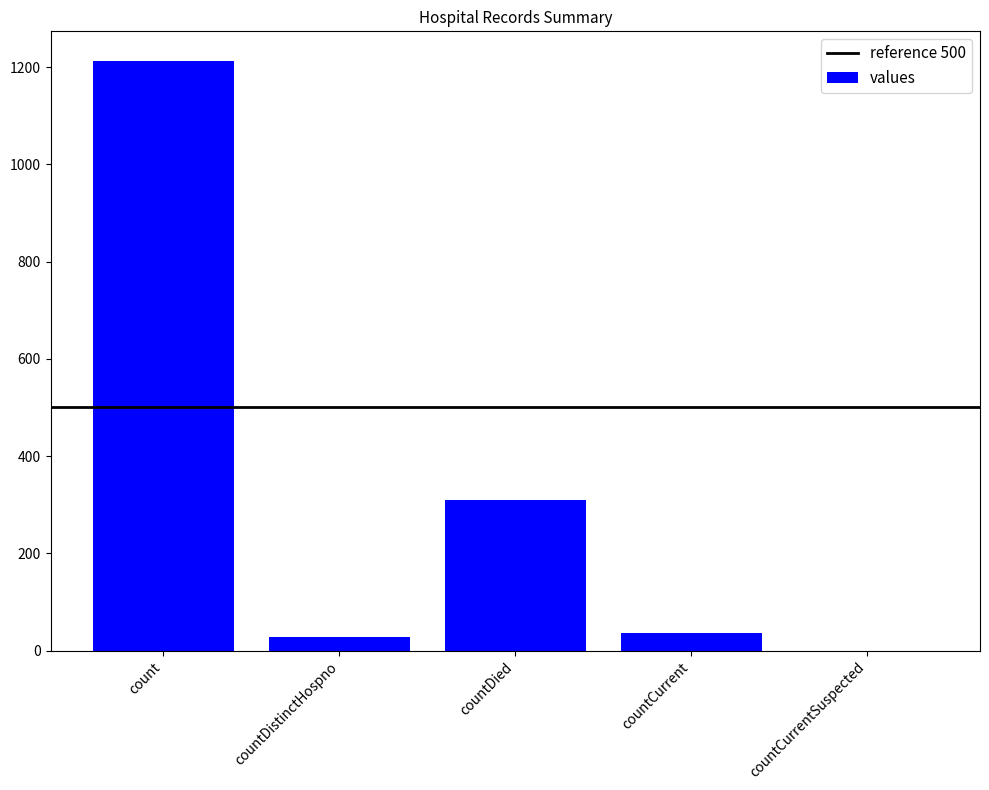

The chart shows a value of 0 at countCurrentSuspected. True or false?

True